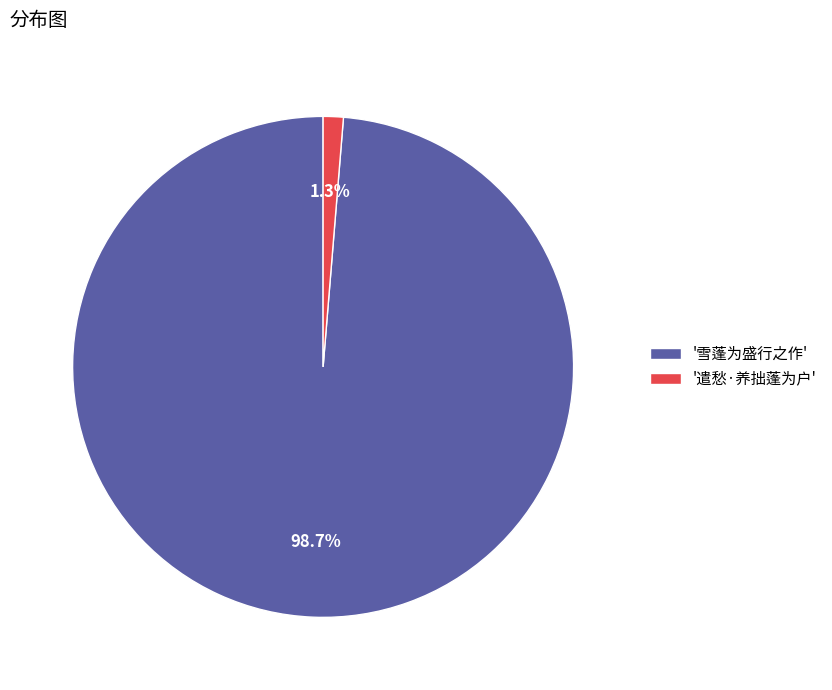

Combined, what portion of the pie is '遣愁·养拙蓬为户' and '雪蓬为盛行之作'?

100.0%